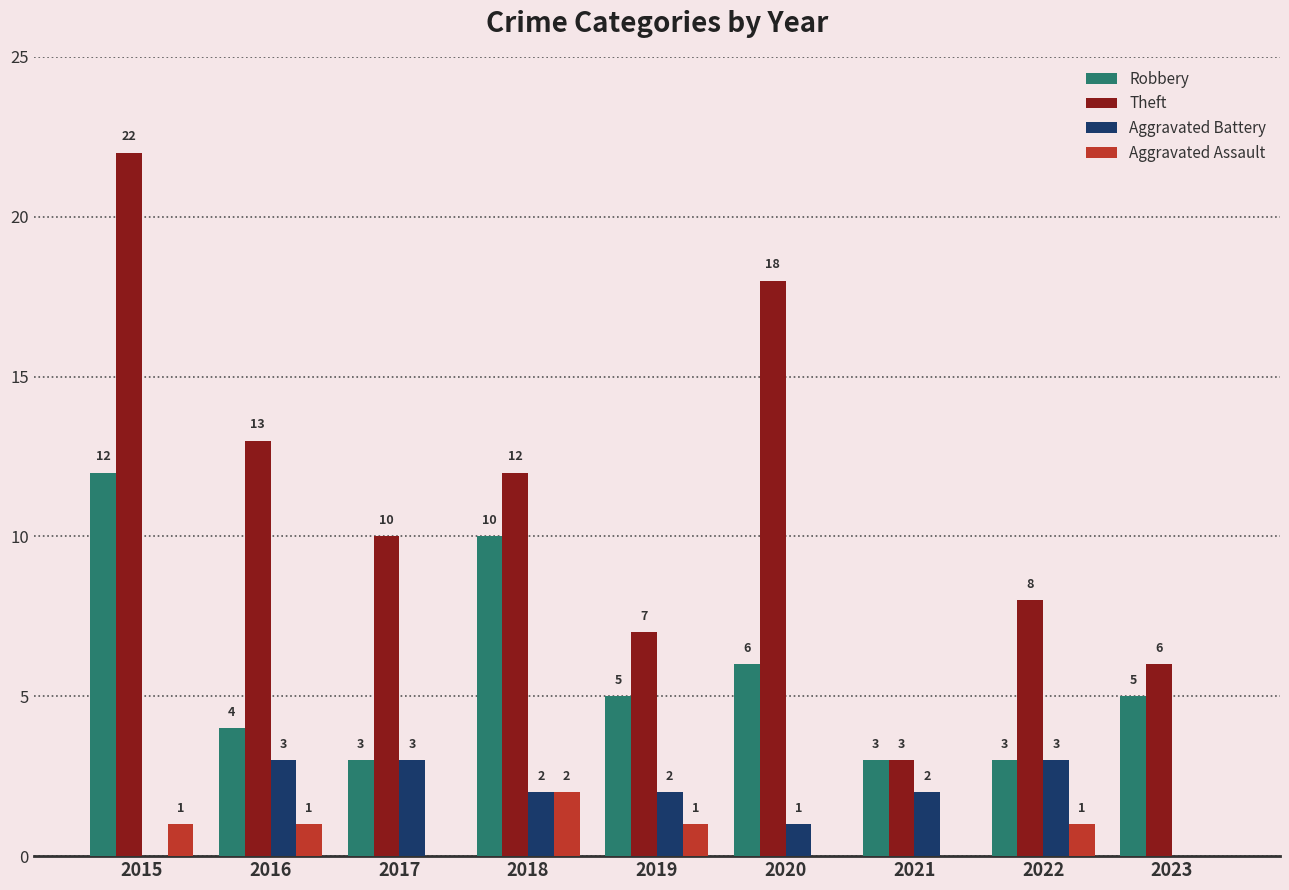

Which category has the highest value in the Theft series?

2015